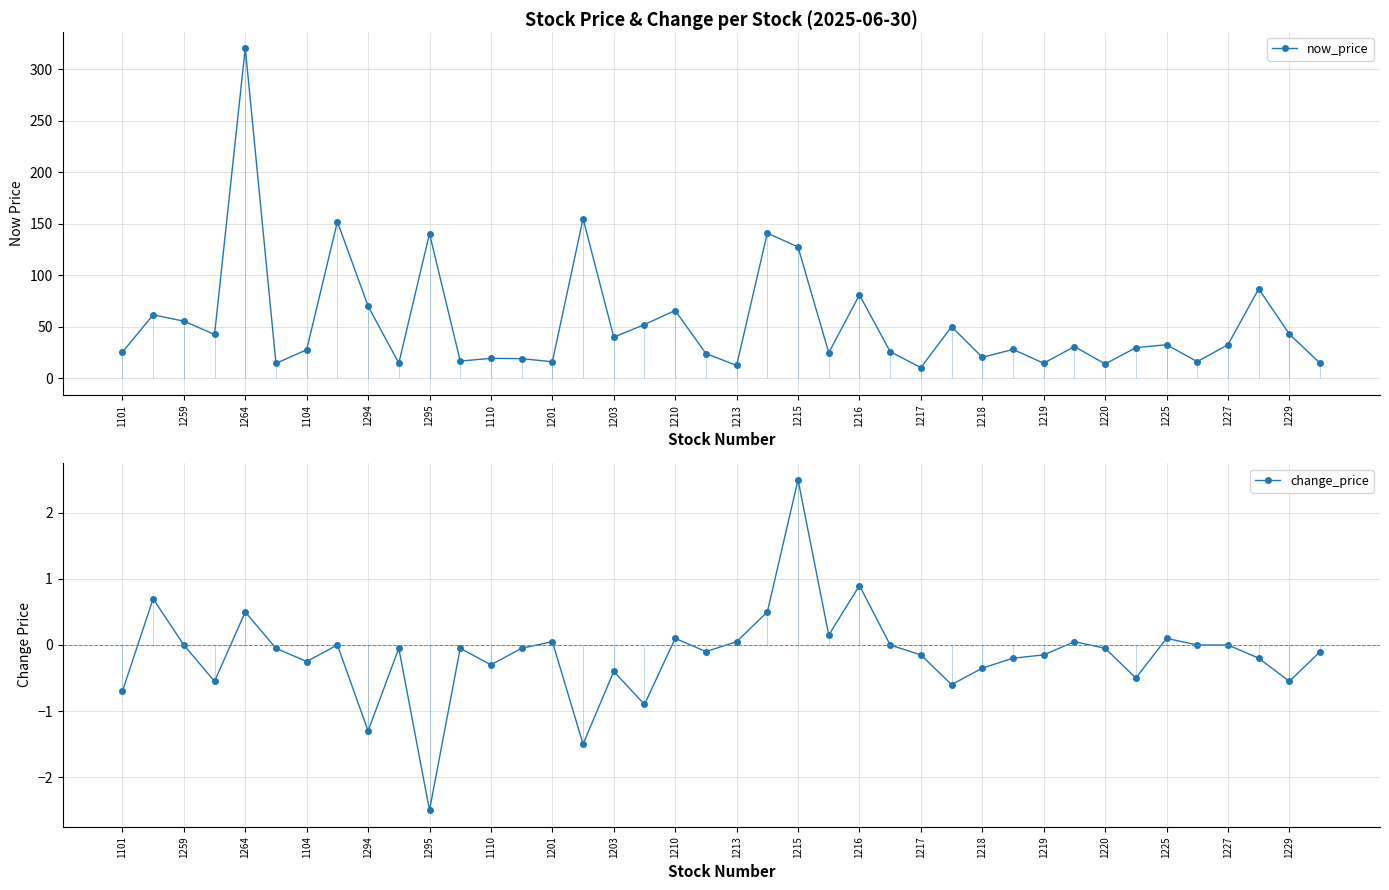

At which label does now_price reach its peak?

1264